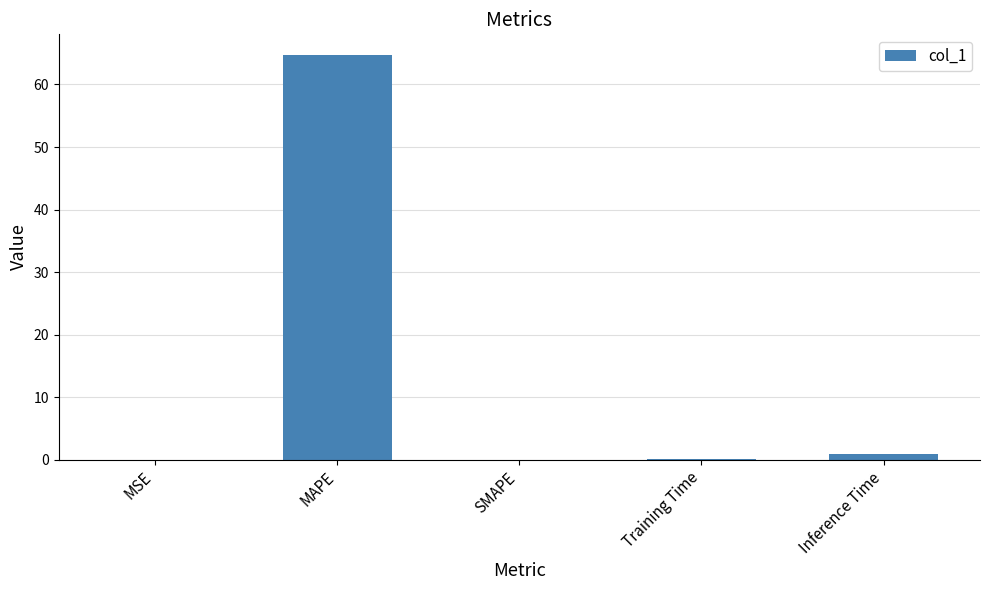

The chart shows a value of 64.8 at MAPE. True or false?

True